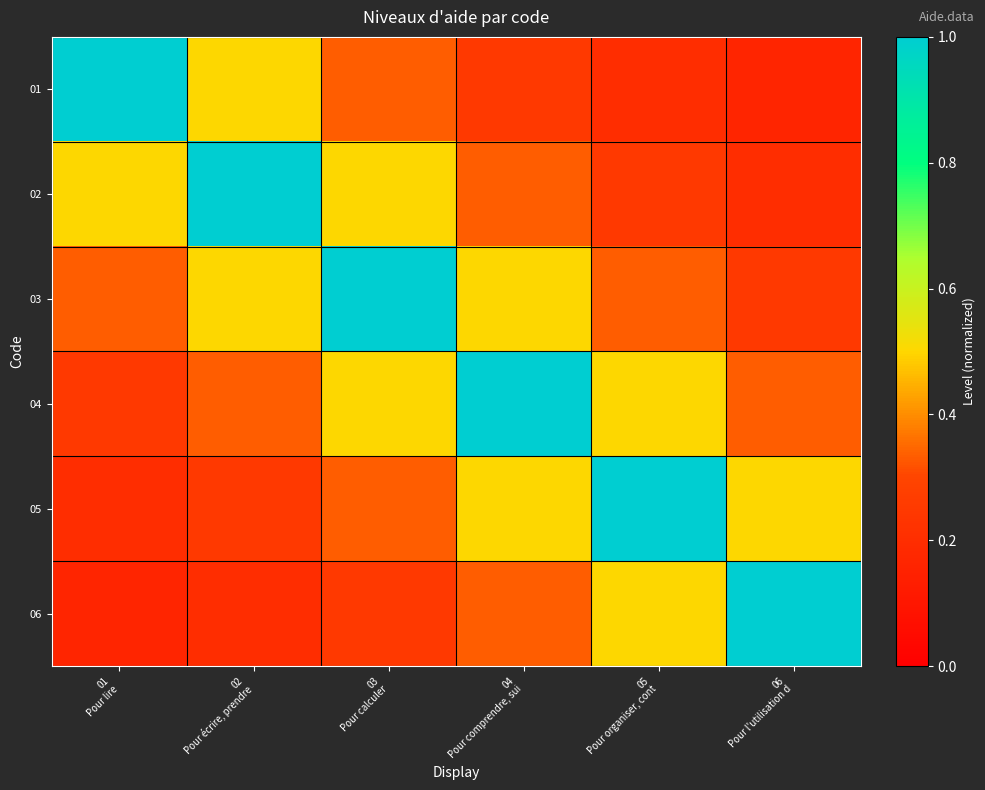

At which category is the sum across all series the highest?

03
Pour calculer